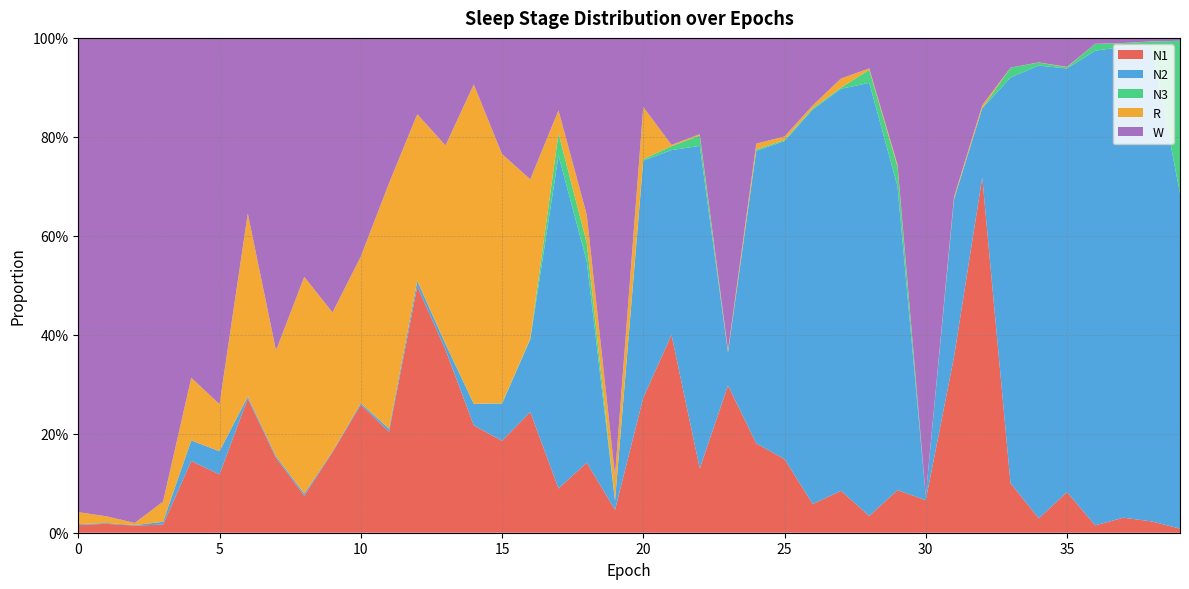

Reading left to right, extract all data points from this chart.

N1: 0=0.0	1=0.0	2=0.0	3=0.0	4=0.1	5=0.1	6=0.3	7=0.2	8=0.1	9=0.2	10=0.3	11=0.2	12=0.5	13=0.4	14=0.2	15=0.2	16=0.2	17=0.1	18=0.1	19=0.0	20=0.3	21=0.4	22=0.1	23=0.3	24=0.2	25=0.1	26=0.1	27=0.1	28=0.0	29=0.1	30=0.1	31=0.4	32=0.7	33=0.1	34=0.0	35=0.1	36=0.0	37=0.0	38=0.0	39=0.0
N2: 0=0.0	1=0.0	2=0.0	3=0.0	4=0.0	5=0.0	6=0.0	7=0.0	8=0.0	9=0.0	10=0.0	11=0.0	12=0.0	13=0.0	14=0.0	15=0.1	16=0.1	17=0.7	18=0.4	19=0.0	20=0.5	21=0.4	22=0.7	23=0.1	24=0.6	25=0.6	26=0.8	27=0.8	28=0.9	29=0.6	30=0.0	31=0.3	32=0.1	33=0.8	34=0.9	35=0.9	36=1.0	37=1.0	38=1.0	39=0.7
N3: 0=0.0	1=0.0	2=0.0	3=0.0	4=0.0	5=0.0	6=0.0	7=0.0	8=0.0	9=0.0	10=0.0	11=0.0	12=0.0	13=0.0	14=0.0	15=0.0	16=0.0	17=0.0	18=0.0	19=0.0	20=0.0	21=0.0	22=0.0	23=0.0	24=0.0	25=0.0	26=0.0	27=0.0	28=0.0	29=0.0	30=0.0	31=0.0	32=0.0	33=0.0	34=0.0	35=0.0	36=0.0	37=0.0	38=0.0	39=0.3
R: 0=0.0	1=0.0	2=0.0	3=0.0	4=0.1	5=0.1	6=0.4	7=0.2	8=0.4	9=0.3	10=0.3	11=0.5	12=0.3	13=0.4	14=0.6	15=0.5	16=0.3	17=0.0	18=0.1	19=0.1	20=0.1	21=0.0	22=0.0	23=0.0	24=0.0	25=0.0	26=0.0	27=0.0	28=0.0	29=0.0	30=0.0	31=0.0	32=0.0	33=0.0	34=0.0	35=0.0	36=0.0	37=0.0	38=0.0	39=0.0
W: 0=1.0	1=1.0	2=1.0	3=0.9	4=0.7	5=0.7	6=0.4	7=0.6	8=0.5	9=0.6	10=0.4	11=0.3	12=0.2	13=0.2	14=0.1	15=0.2	16=0.3	17=0.1	18=0.4	19=0.9	20=0.1	21=0.2	22=0.2	23=0.6	24=0.2	25=0.2	26=0.1	27=0.1	28=0.1	29=0.3	30=0.9	31=0.3	32=0.1	33=0.1	34=0.0	35=0.1	36=0.0	37=0.0	38=0.0	39=0.0